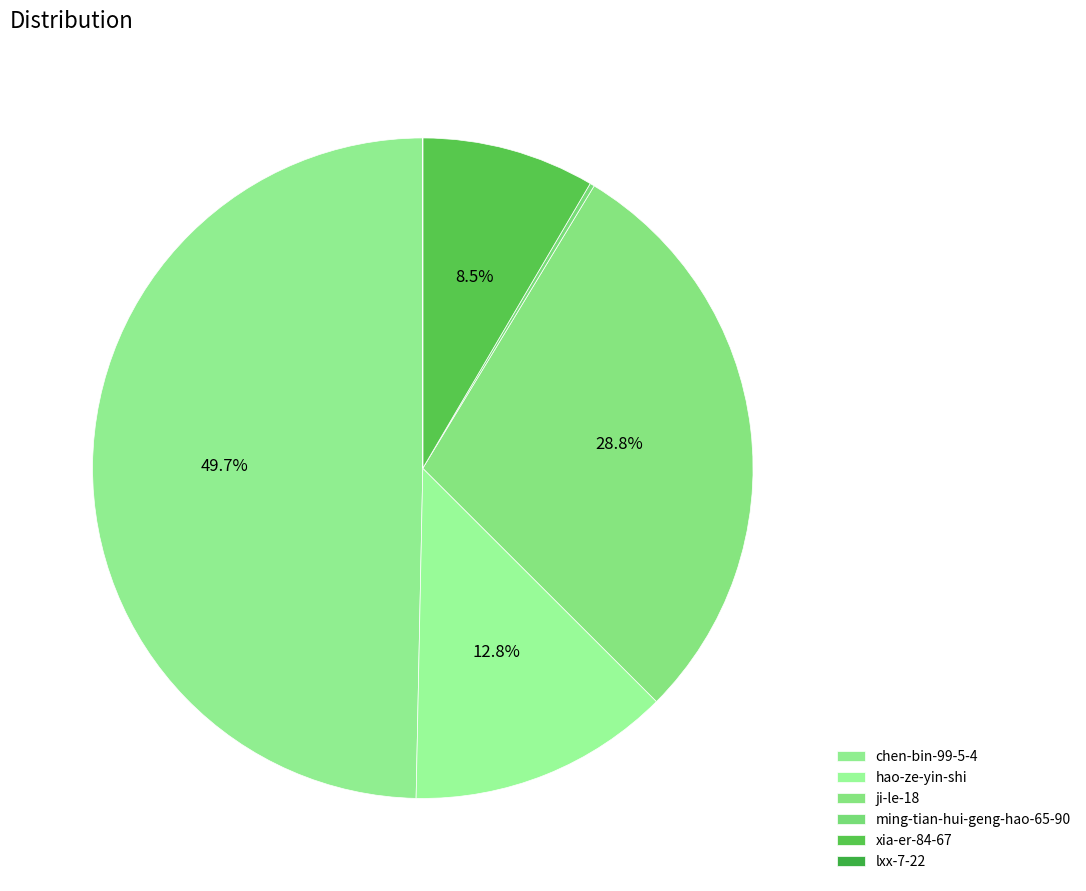

To the nearest percent, what is the difference between the hao-ze-yin-shi and lxx-7-22 slice percentages?

13%